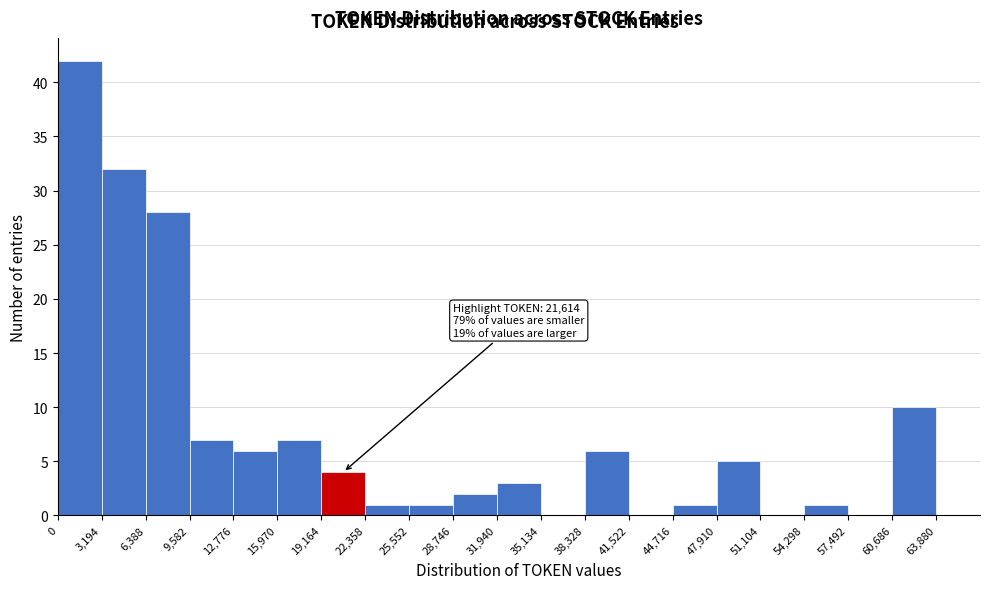

Over which range of the x-axis is the bar tallest?

0 to 3,194